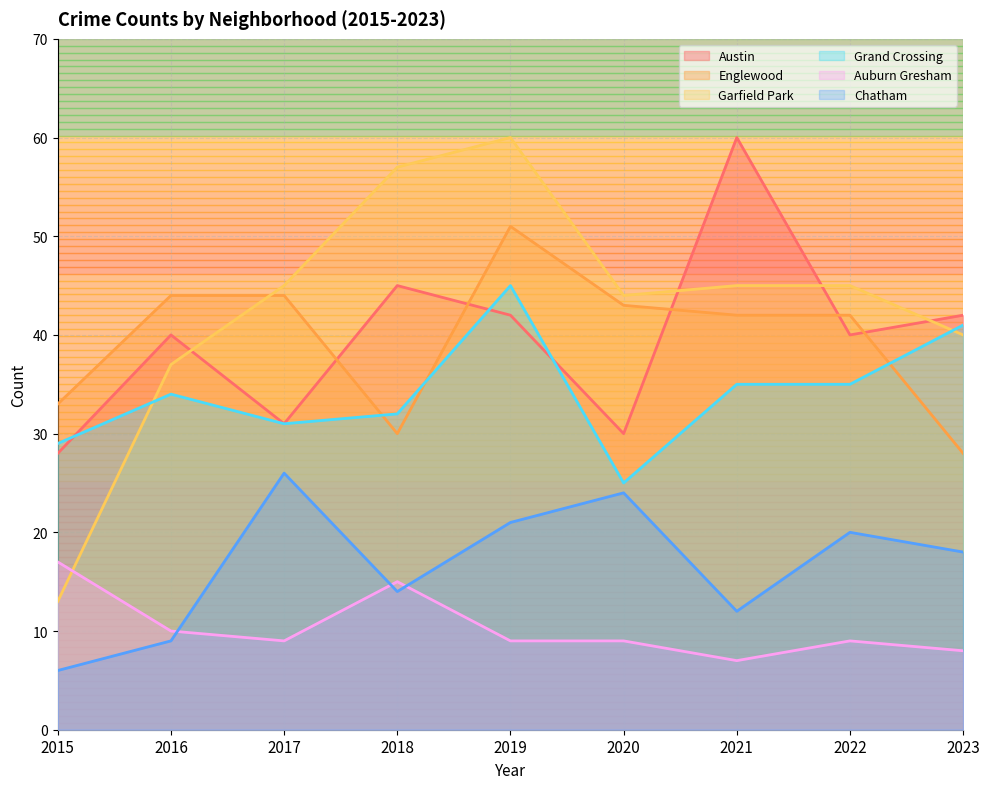

Is the value of Auburn Gresham at 2022 greater than the value of Chatham at 2018?

No